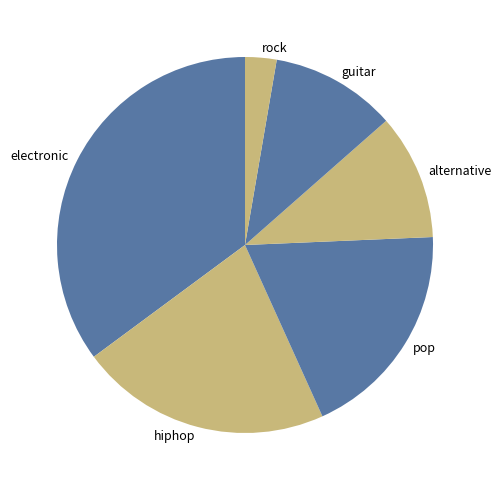

True or false: hiphop accounts for 22% of the total.

True